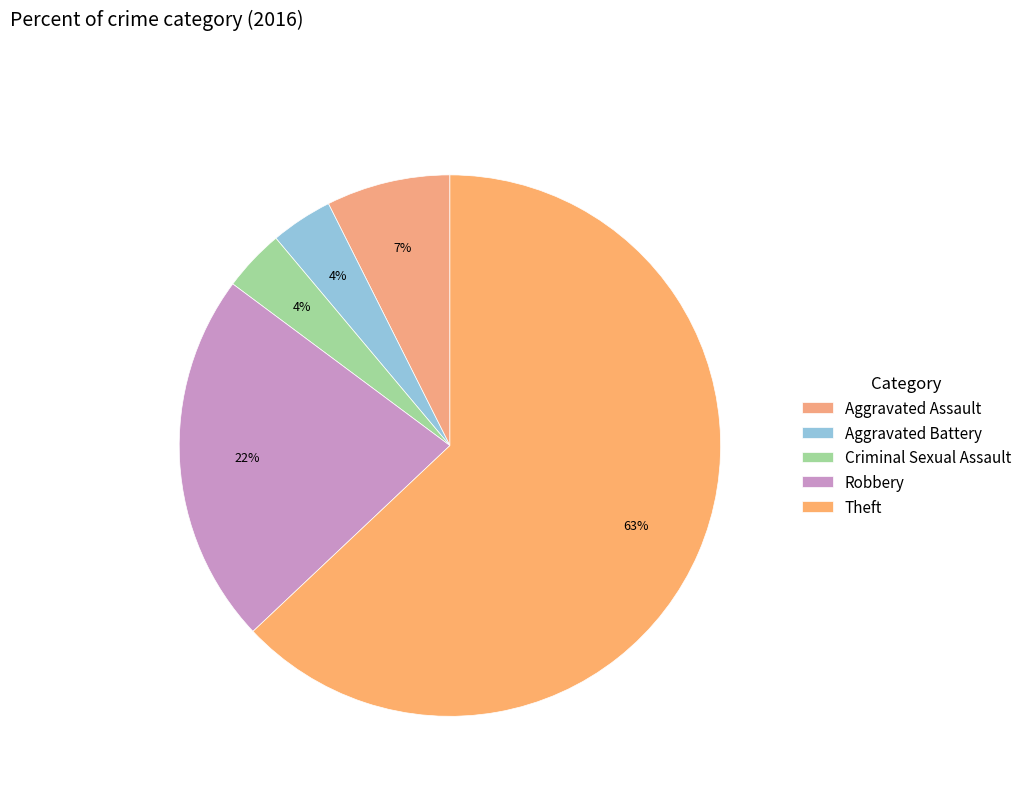

Is there a majority slice in this chart?

Yes